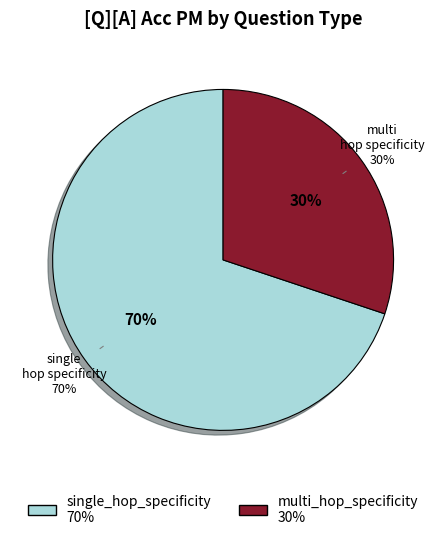

How many slices are in this pie chart?

2